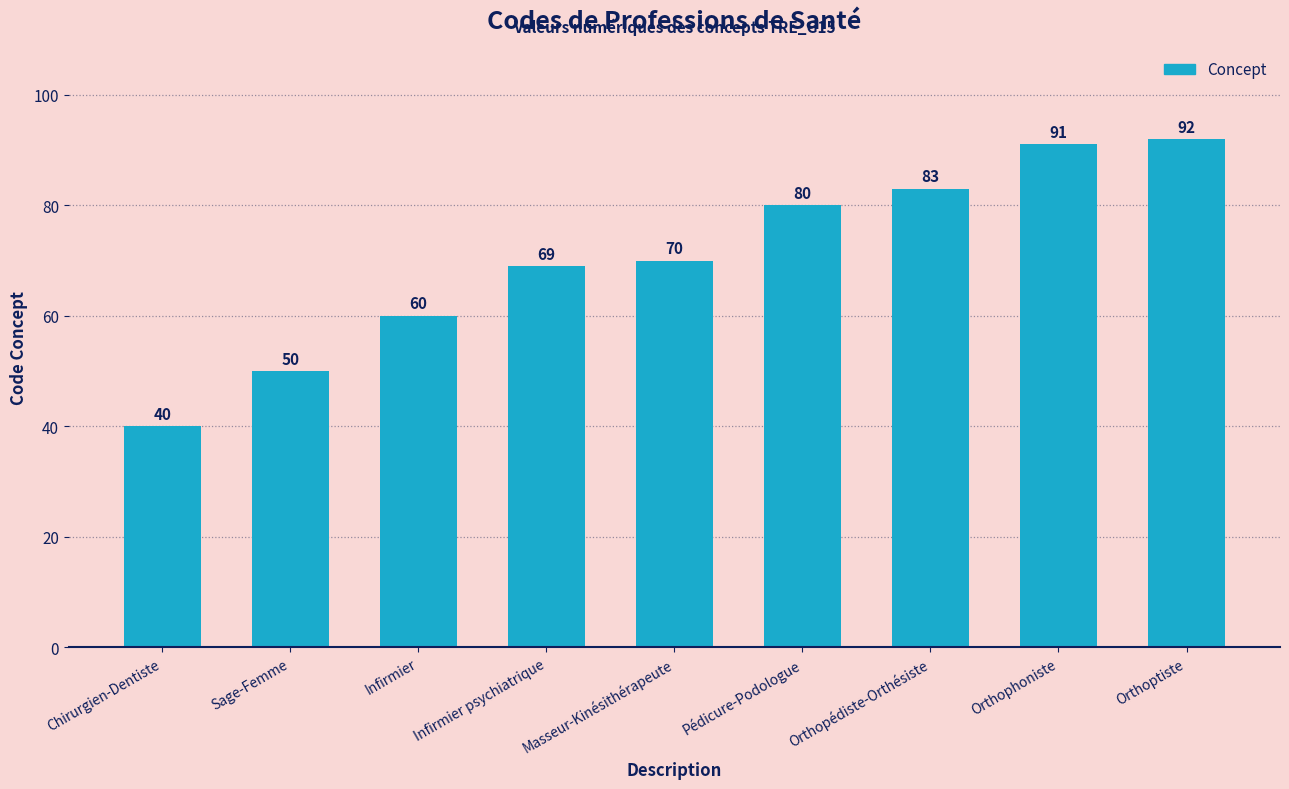

What position from the left is Chirurgien-Dentiste?

1